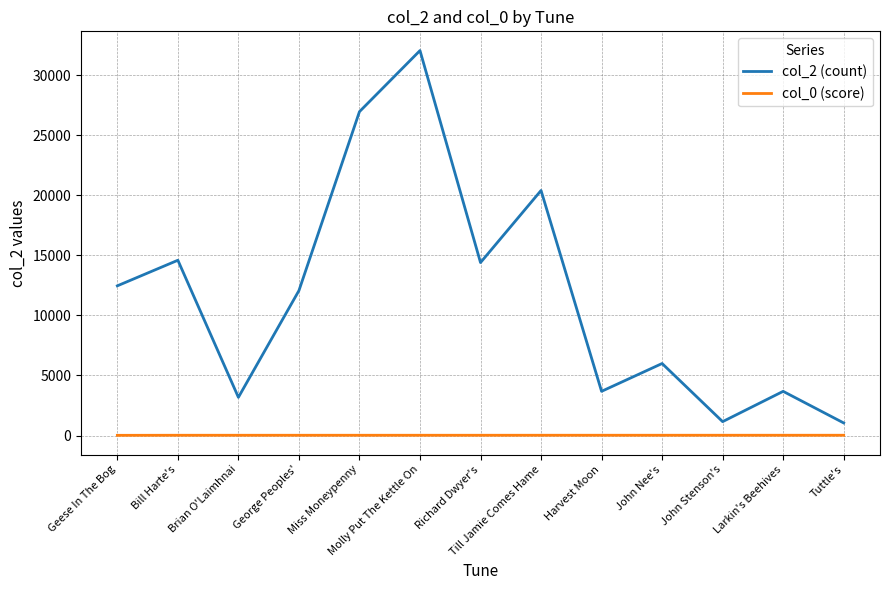

How many lines are shown in the chart?

2